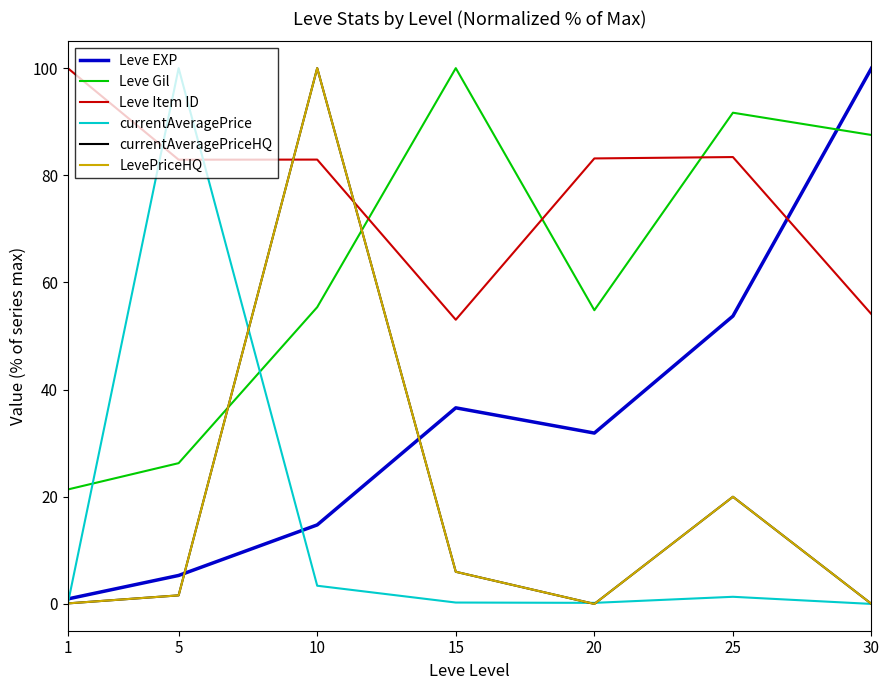

Does the chart have visible grid lines?

No